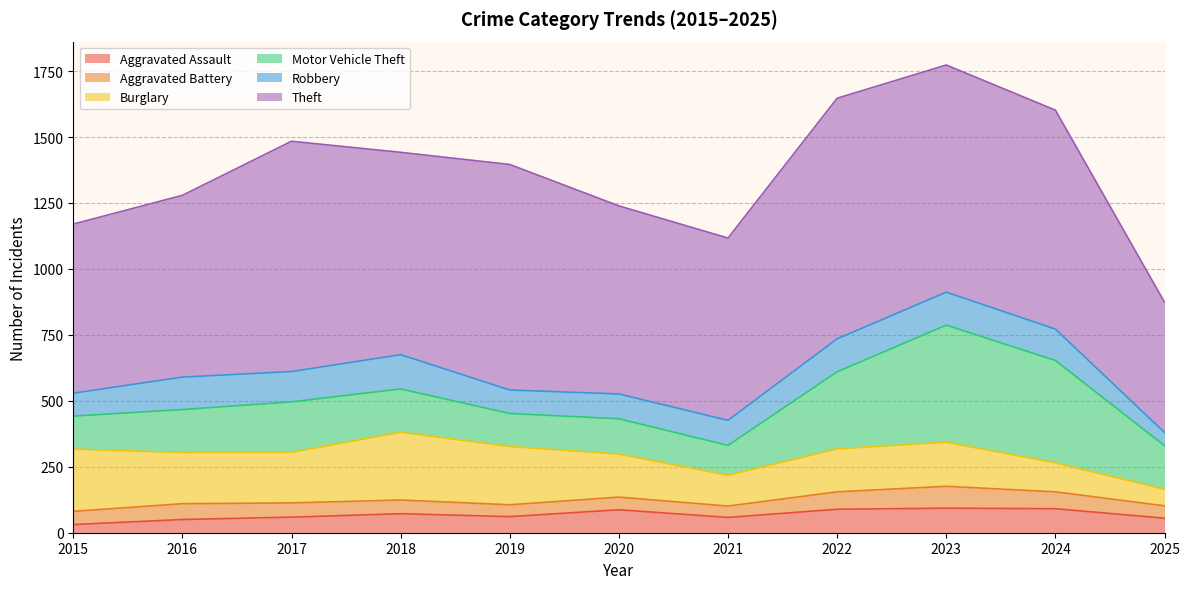

Reading right to left, list all the values displayed in this chart.

Aggravated Assault: 2025=55	2024=91	2023=93	2022=89	2021=58	2020=87	2019=61	2018=72	2017=59	2016=50	2015=31
Aggravated Battery: 2025=47	2024=64	2023=83	2022=66	2021=43	2020=48	2019=45	2018=52	2017=54	2016=60	2015=50
Burglary: 2025=63	2024=110	2023=167	2022=163	2021=117	2020=163	2019=221	2018=257	2017=192	2016=194	2015=236
Motor Vehicle Theft: 2025=165	2024=388	2023=444	2022=292	2021=113	2020=134	2019=125	2018=164	2017=191	2016=163	2015=125
Robbery: 2025=50	2024=119	2023=125	2022=125	2021=95	2020=94	2019=89	2018=130	2017=115	2016=123	2015=87
Theft: 2025=494	2024=830	2023=861	2022=912	2021=691	2020=713	2019=855	2018=767	2017=873	2016=689	2015=641